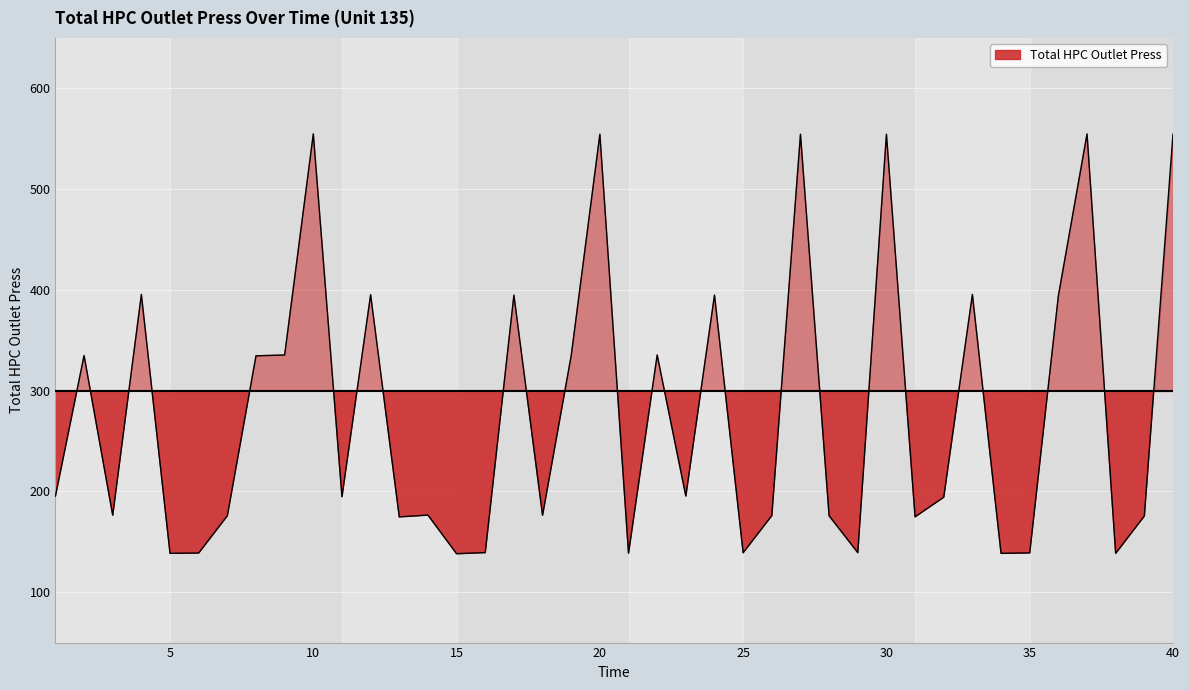

Which has a higher value, 29 or 37?

37